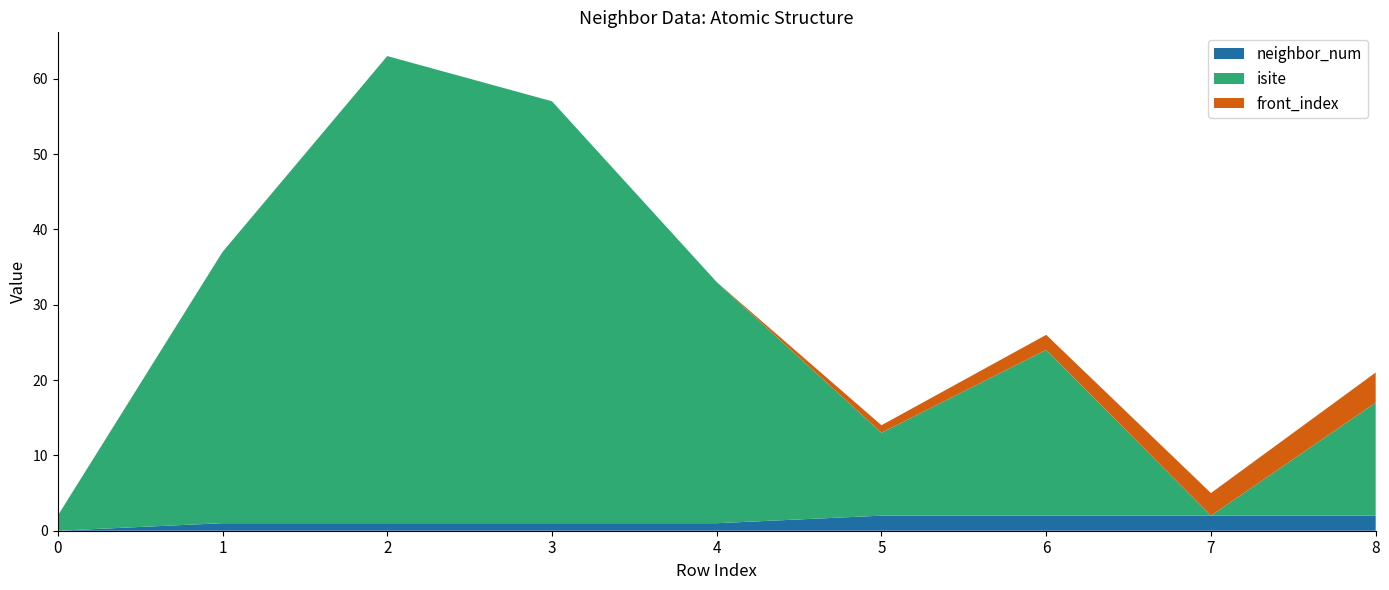

Reading left to right, what are all the values shown in this chart?

isite: 2	36	62	56	32	11	22	0	15
neighbor_num: 0	1	1	1	1	2	2	2	2
front_index: 0	0	0	0	0	1	2	3	4